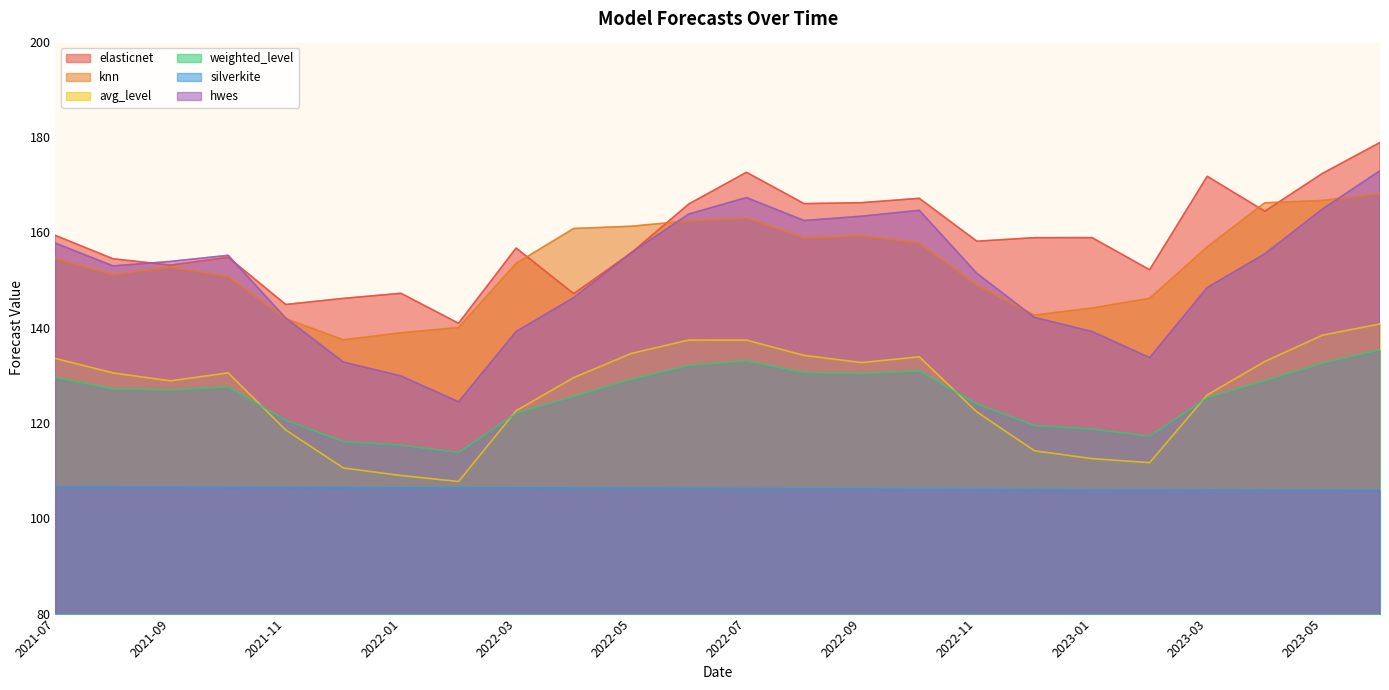

Where is the first local maximum for hwes?

2021-10